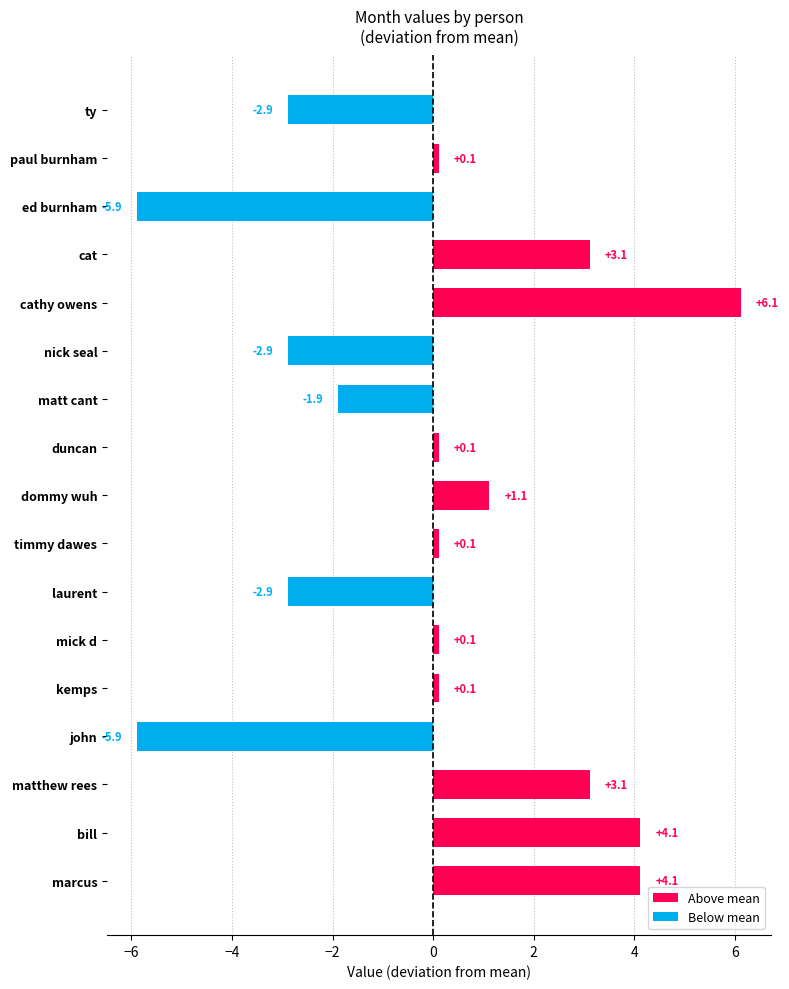

What value does the data have at bill?

4.1